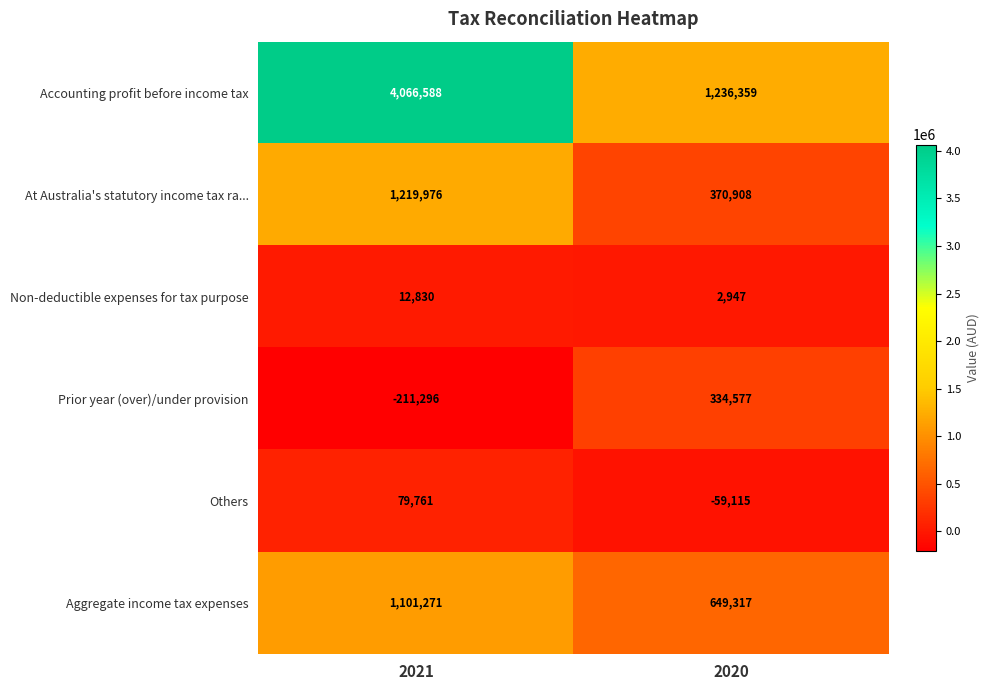

The Non-deductible expenses for tax purpose series shows 2947 at 2020. True or false?

True